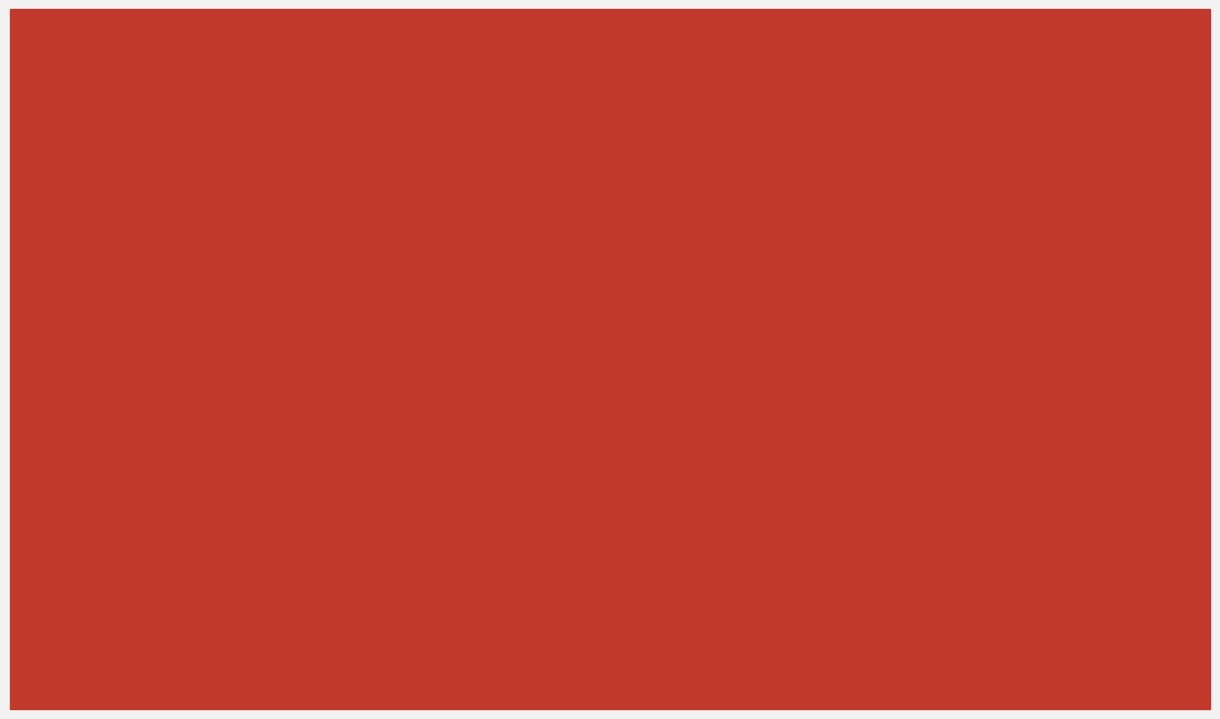

Which label corresponds to the largest value in the chart?

SMAPE